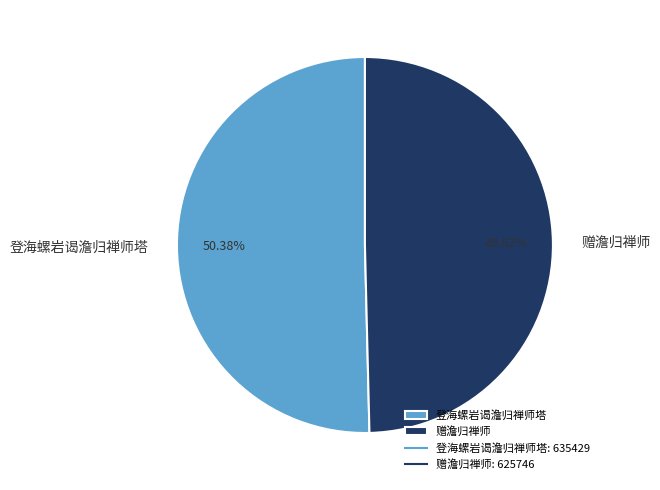

Between 赠澹归禅师 and 登海螺岩谒澹归禅师塔, which is larger?

登海螺岩谒澹归禅师塔